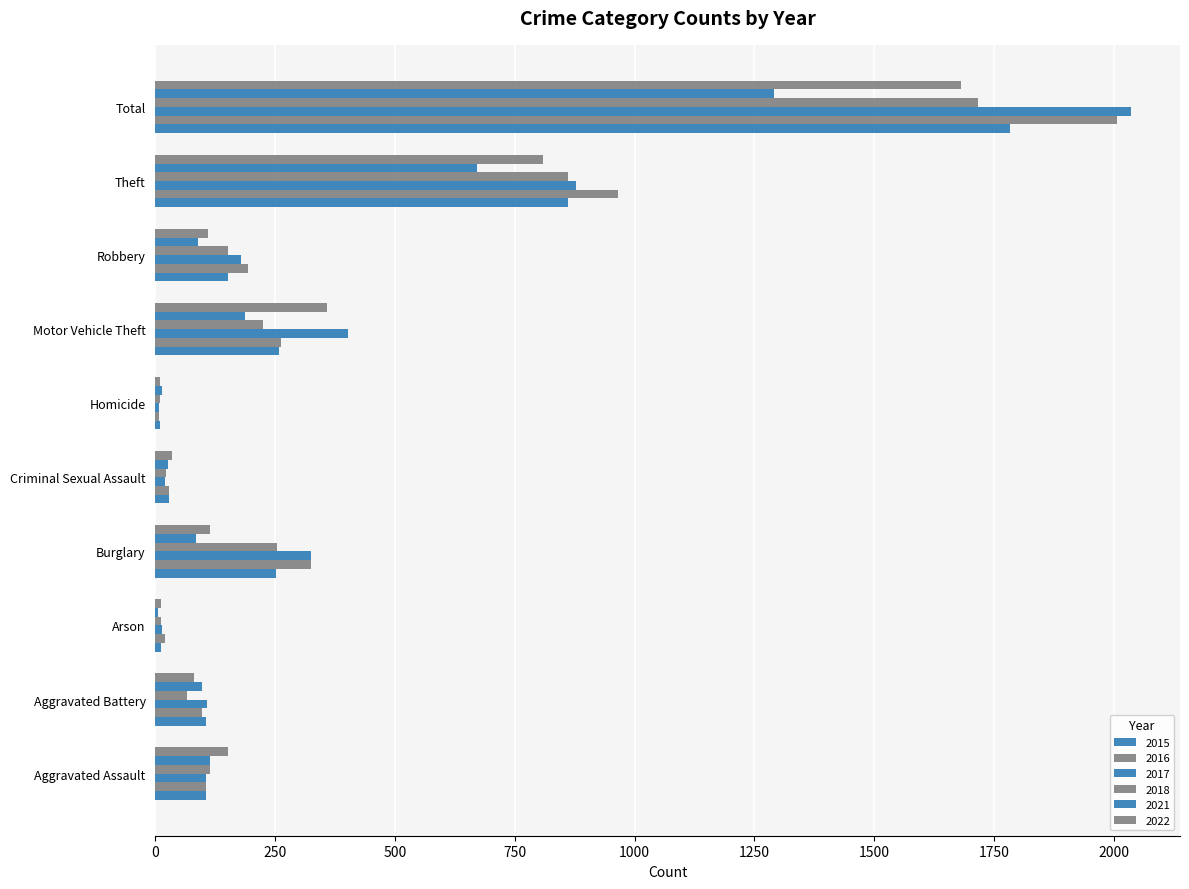

Which series has the largest total across all categories?

2017